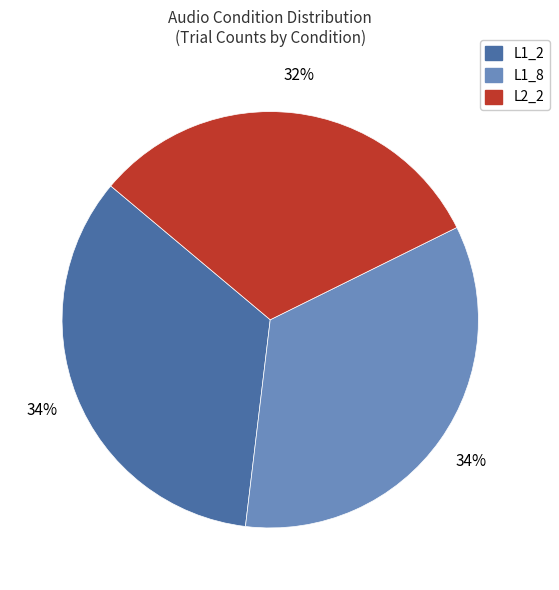

Combined, do L2_2 and L1_8 account for over 50%?

Yes